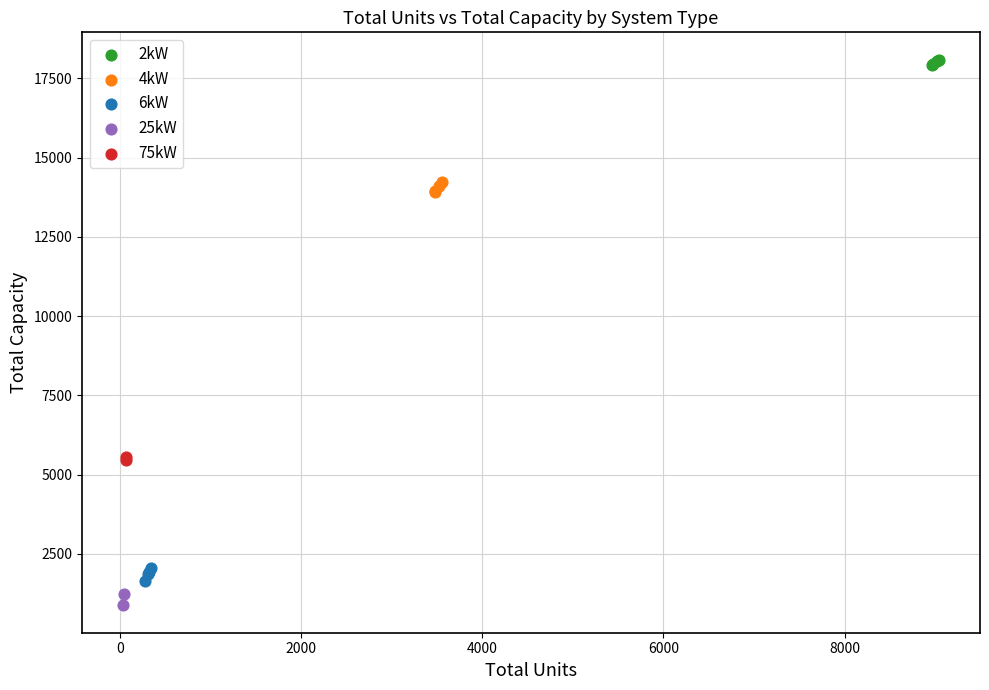

Which series contains the lowest Y value?

25kW